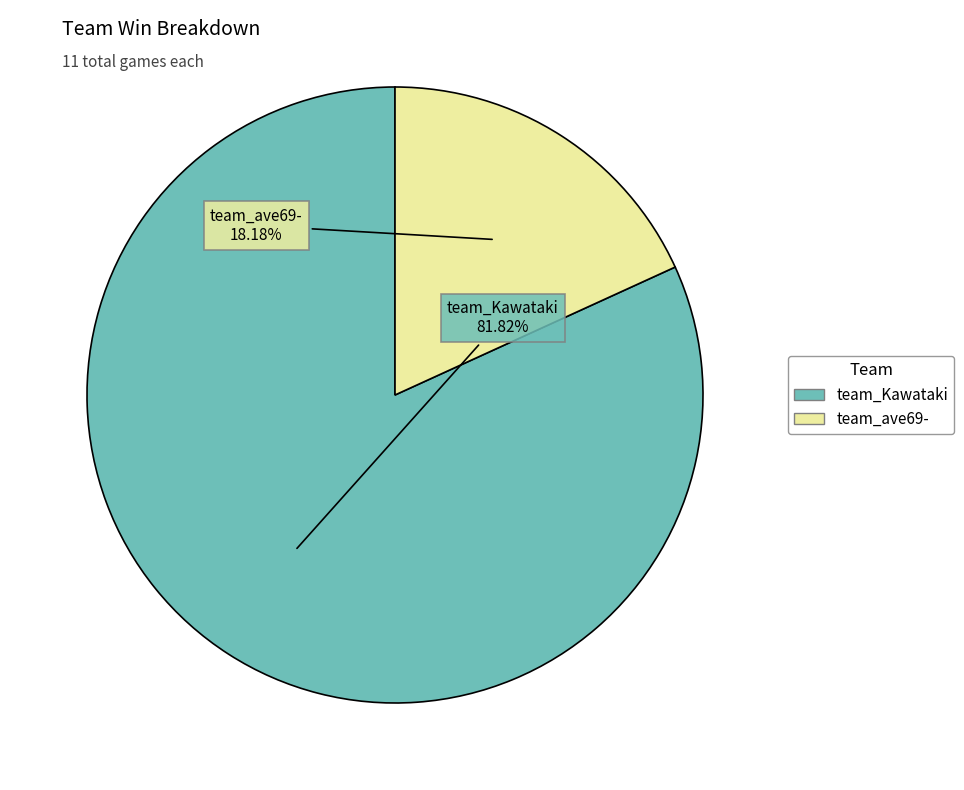

To the nearest percent, what percentage of the pie is team_ave69-?

18%